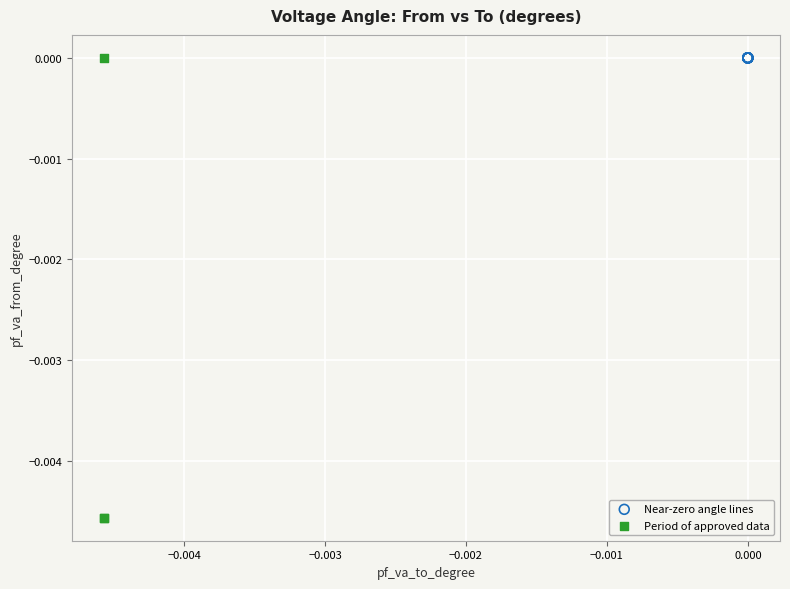

What are all the series names shown in the legend?

Near-zero angle lines, Period of approved data